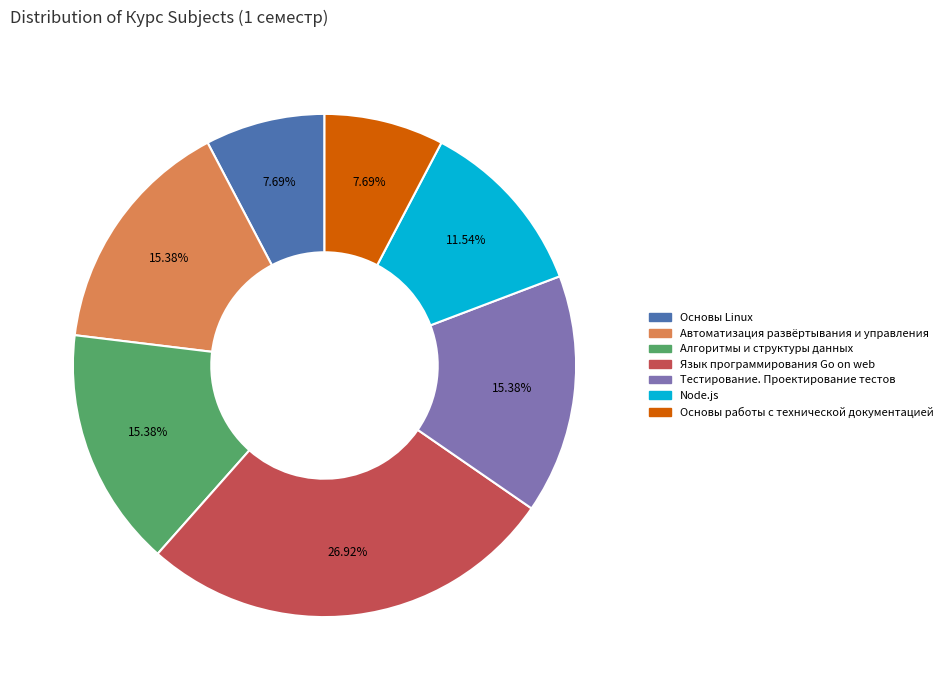

Between Основы работы с технической документацией and Node.js, which is larger?

Node.js